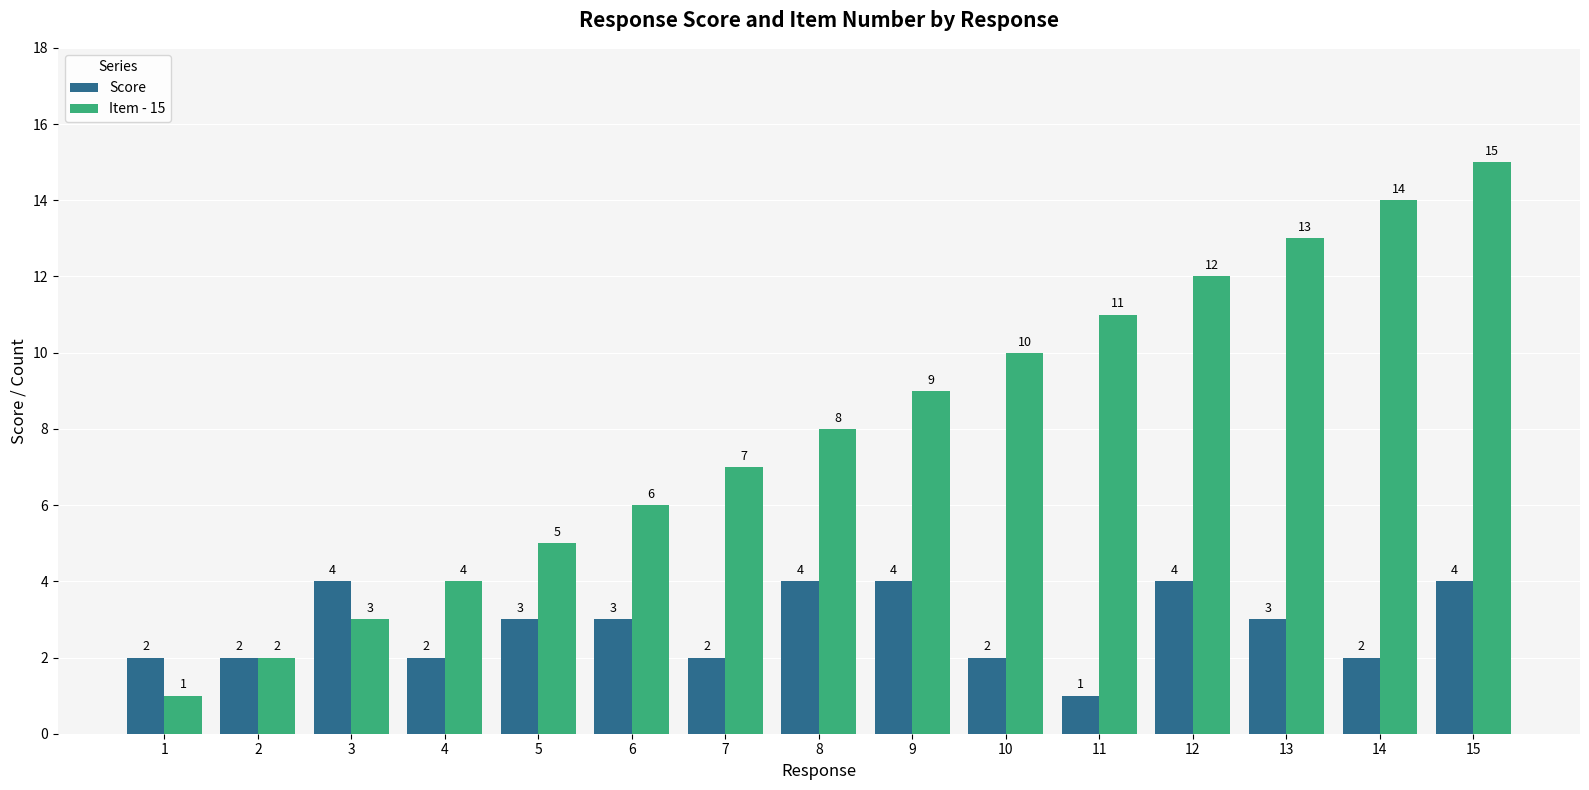

List the series in order of their peak value, highest first.

Item - 15, Score